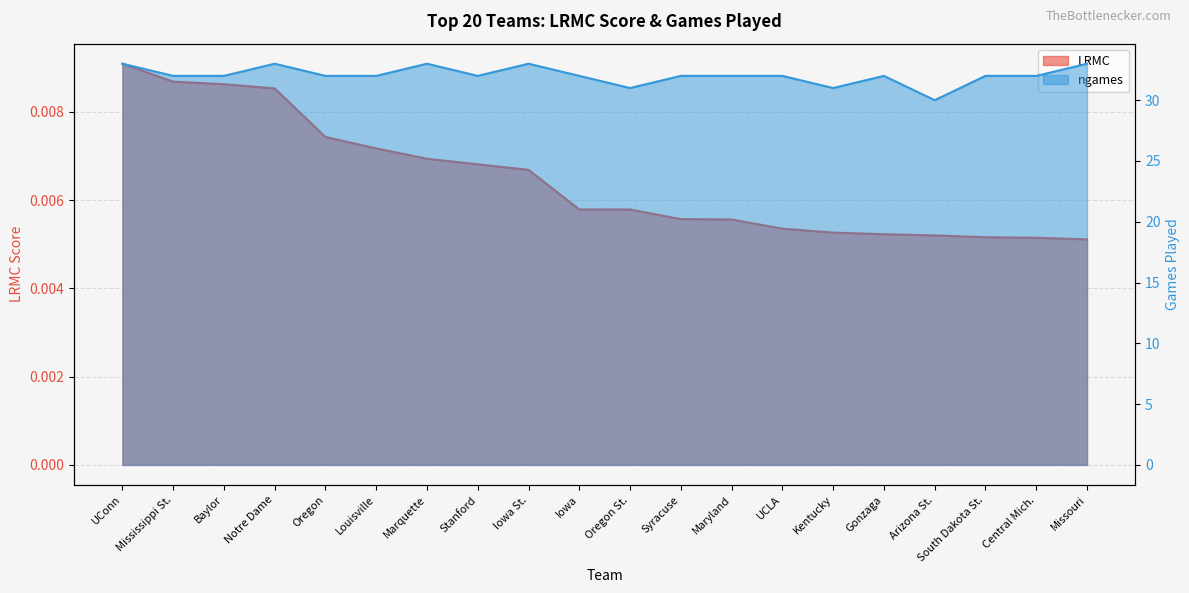

Rank the series at Notre Dame from lowest to highest value.

LRMC, ngames